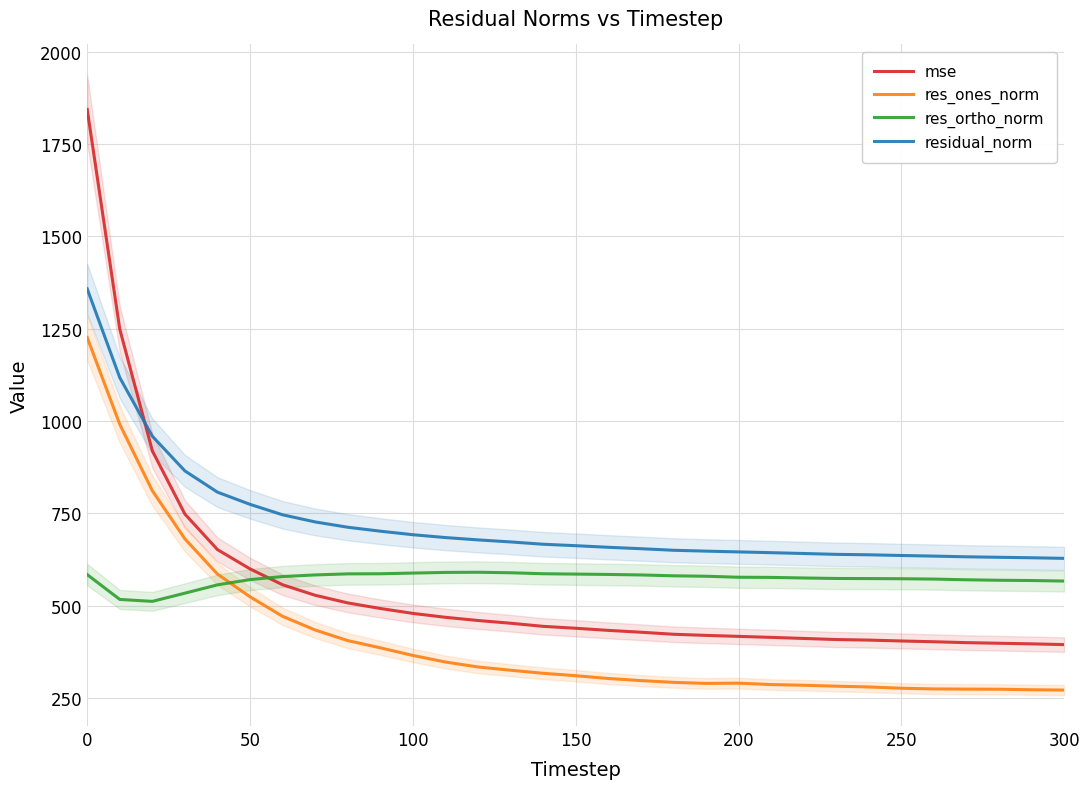

Which series has the largest range (max minus min)?

mse